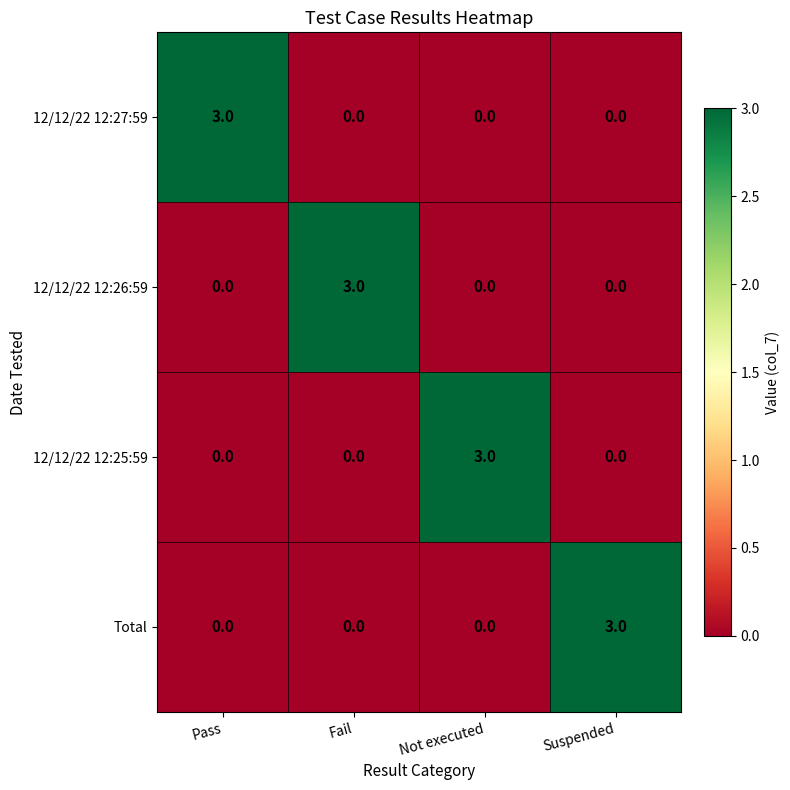

Reading left to right, what are all the values shown in this chart?

12/12/22 12:27:59: 3	0	0	0
12/12/22 12:26:59: 0	3	0	0
12/12/22 12:25:59: 0	0	3	0
Total: 0	0	0	3